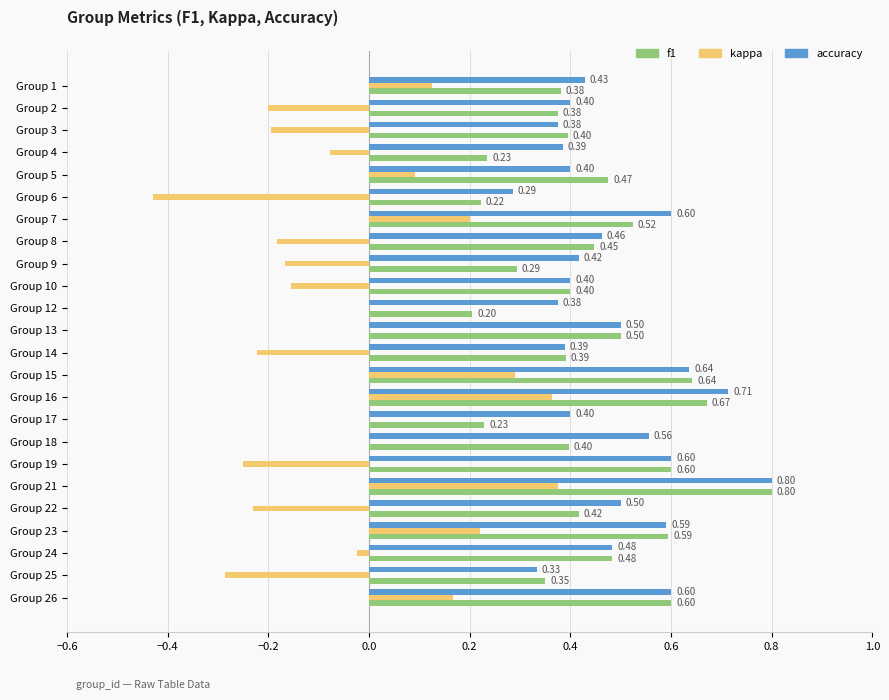

What is the sum of all kappa values?

-0.6